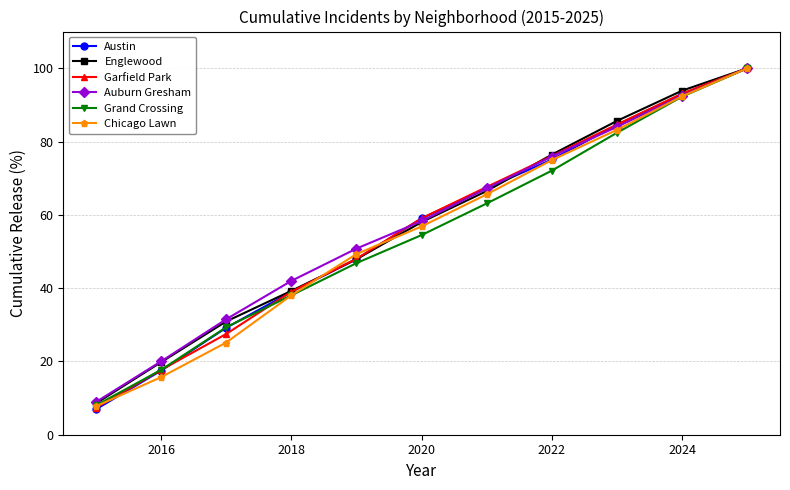

Which series has the largest range (max minus min)?

Austin